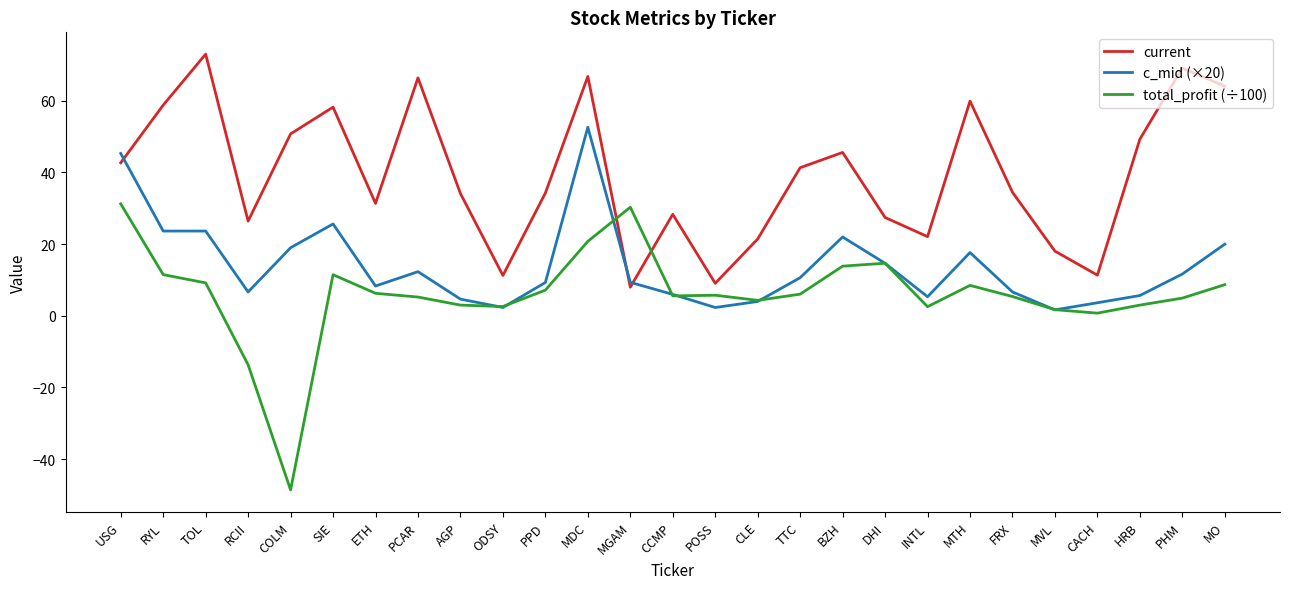

The c_mid (×20) series shows 79.3 at MDC. True or false?

False